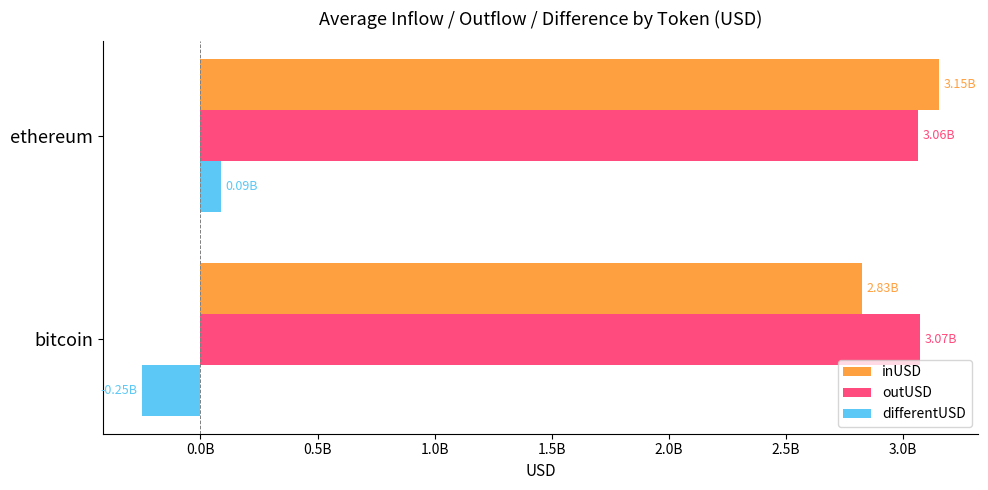

What are all the series names shown in the legend?

inUSD, outUSD, differentUSD